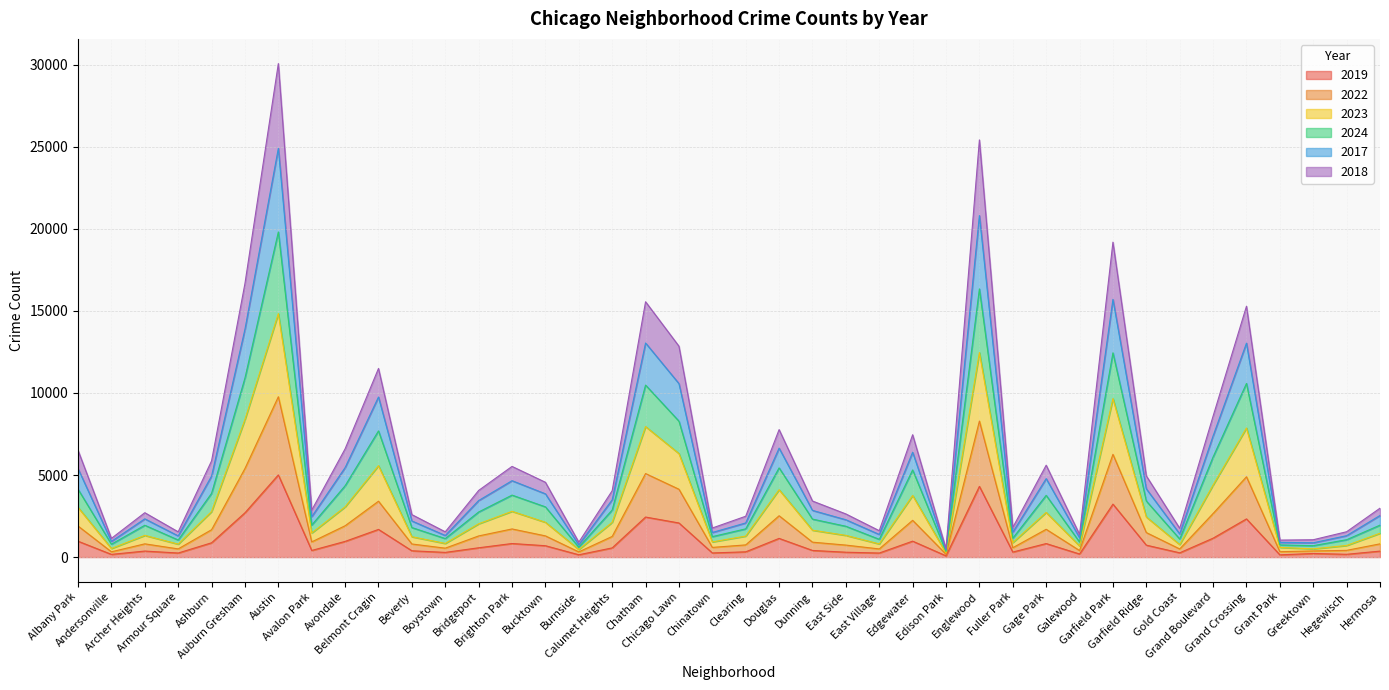

Between Galewood and Burnside, which is larger?

Galewood